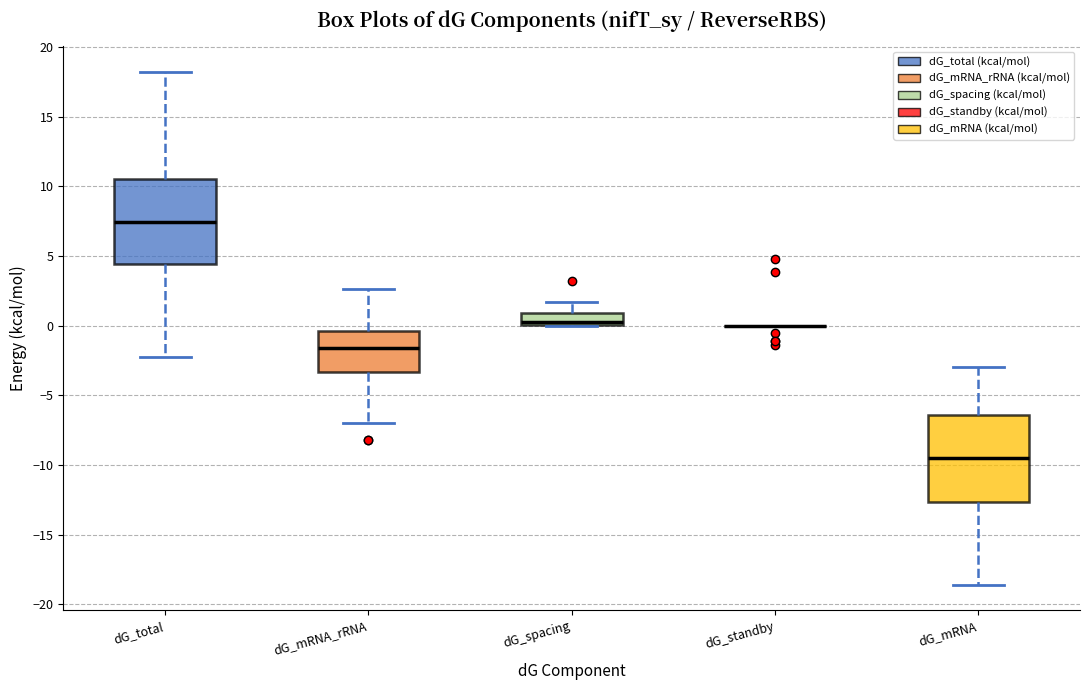

Reading left to right, read every box against the y-axis: the position of its median line, the range the box covers, and the ends of its whiskers. The values are not printed on the chart, so give them approximately, as read against the axis.

dG_total: median 7.5, box 4.5 to 10.5, whiskers -2.0 to 18.0
dG_mRNA_rRNA: median -1.5, box -3.5 to -0.5, whiskers -7.0 to 2.5
dG_spacing: median 0.5, box 0.0 to 1.0, whiskers 0.0 to 1.5
dG_standby: box collapsed to a line at 0.0, whiskers 0.0 to 0.0
dG_mRNA: median -9.5, box -12.5 to -6.5, whiskers -18.5 to -3.0